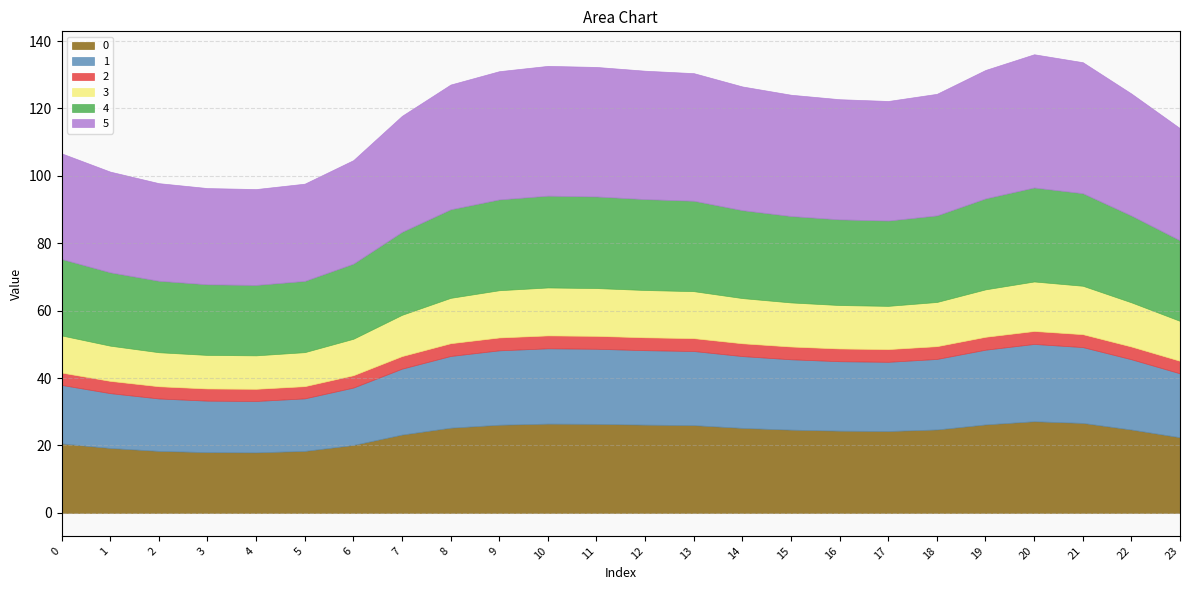

Reading left to right, list all the values displayed in this chart.

0: 0=20.6	1=19.3	2=18.4	3=18.0	4=18.0	5=18.4	6=20.2	7=23.2	8=25.3	9=26.2	10=26.5	11=26.4	12=26.2	13=26.0	14=25.2	15=24.7	16=24.4	17=24.3	18=24.8	19=26.3	20=27.2	21=26.7	22=24.7	23=22.4
1: 0=17.4	1=16.3	2=15.6	3=15.3	4=15.2	5=15.6	6=17.0	7=19.6	8=21.3	9=22.1	10=22.3	11=22.3	12=22.1	13=22.0	14=21.3	15=20.9	16=20.6	17=20.5	18=20.9	19=22.2	20=22.9	21=22.5	22=20.8	23=19.0
2: 0=3.7	1=3.6	2=3.6	3=3.6	4=3.6	5=3.6	6=3.7	7=3.7	8=3.8	9=3.8	10=3.8	11=3.8	12=3.8	13=3.8	14=3.8	15=3.8	16=3.8	17=3.8	18=3.8	19=3.8	20=3.9	21=3.8	22=3.8	23=3.7
3: 0=11.0	1=10.4	2=10.1	3=9.9	4=9.9	5=10.1	6=10.8	7=12.2	8=13.5	9=14.0	10=14.2	11=14.2	12=14.0	13=13.9	14=13.4	15=13.1	16=12.9	17=12.8	18=13.1	19=14.1	20=14.7	21=14.4	22=13.1	23=11.8
4: 0=22.7	1=21.8	2=21.2	3=21.0	4=20.9	5=21.1	6=22.3	7=24.6	8=26.3	9=26.9	10=27.2	11=27.2	12=27.0	13=26.8	14=26.1	15=25.6	16=25.4	17=25.3	18=25.7	19=27.0	20=27.9	21=27.5	22=25.8	23=23.9
5: 0=31.3	1=29.9	2=29.0	3=28.6	4=28.4	5=28.8	6=30.7	7=34.4	8=37.0	9=38.1	10=38.5	11=38.4	12=38.1	13=37.9	14=36.7	15=36.0	16=35.7	17=35.5	18=36.1	19=38.1	20=39.5	21=38.9	22=36.2	23=33.3